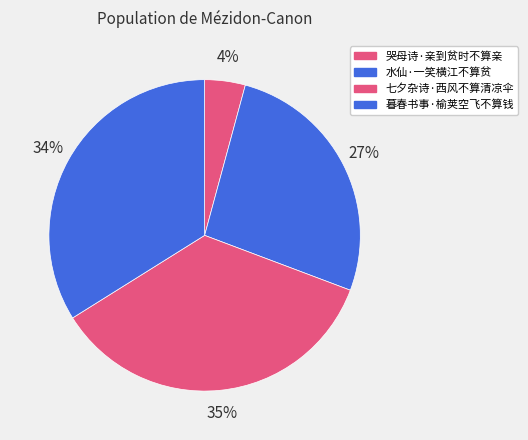

To the nearest percent, what percentage of the pie is 哭母诗·亲到贫时不算亲?

4%